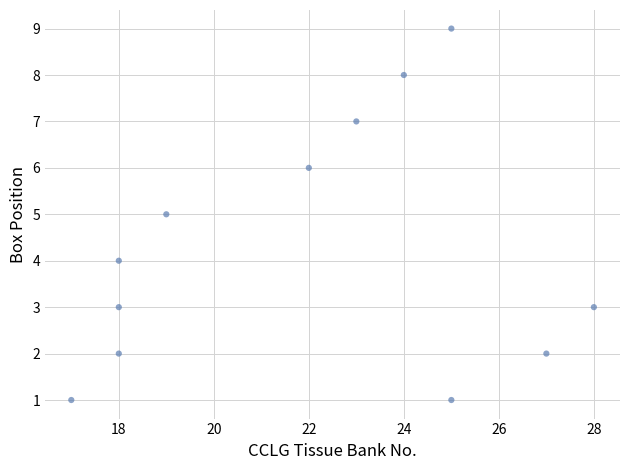

What is the range of X values (max minus min)?

11